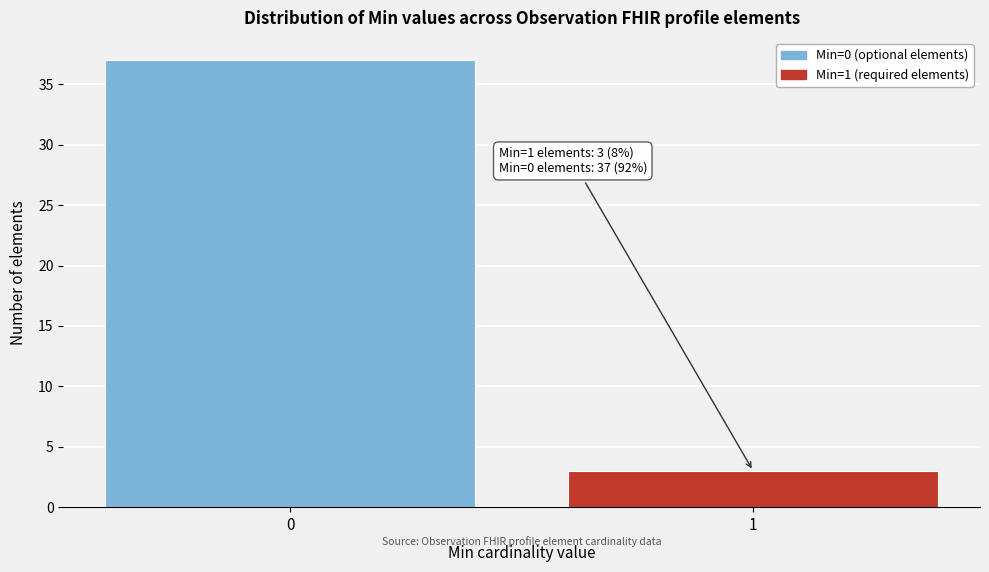

Reading left to right, extract all data points from this chart.

37	3